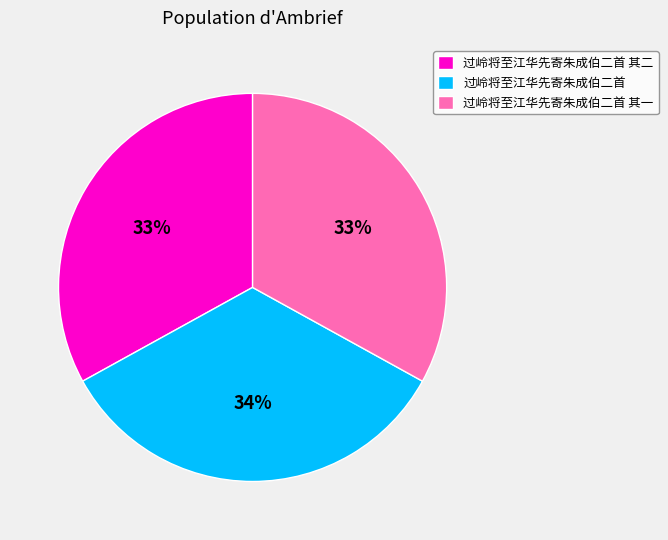

To the nearest percent, what is the difference between the 过岭将至江华先寄朱成伯二首 and 过岭将至江华先寄朱成伯二首 其二 slice percentages?

1%